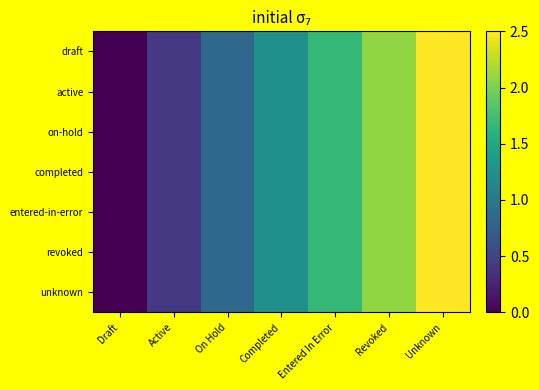

At how many categories does at least one series exceed 0?

6